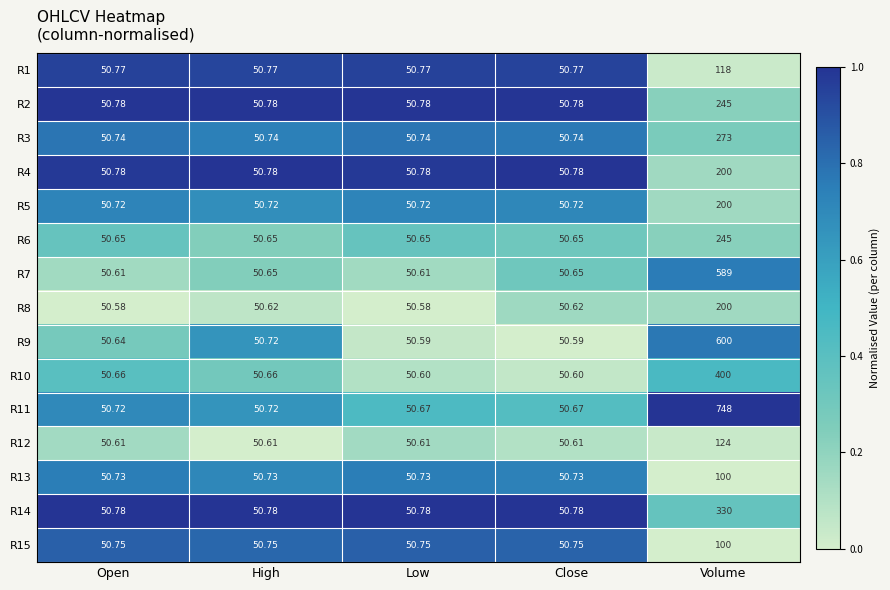

Is the value of R2 at Close greater than the value of R4 at Volume?

No